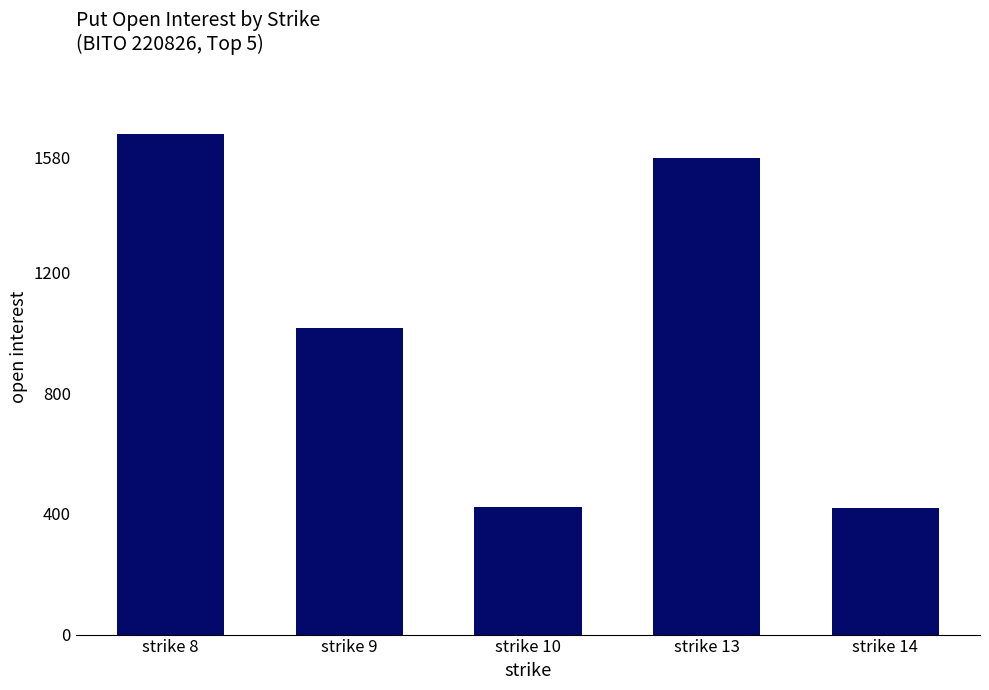

What is the difference between the second highest and second lowest values?

1157